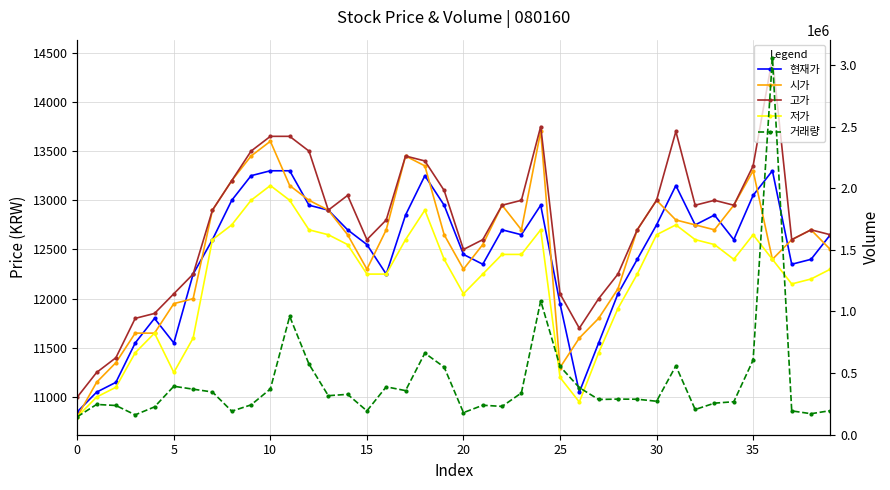

How many data points in 저가 are above 12400?

18